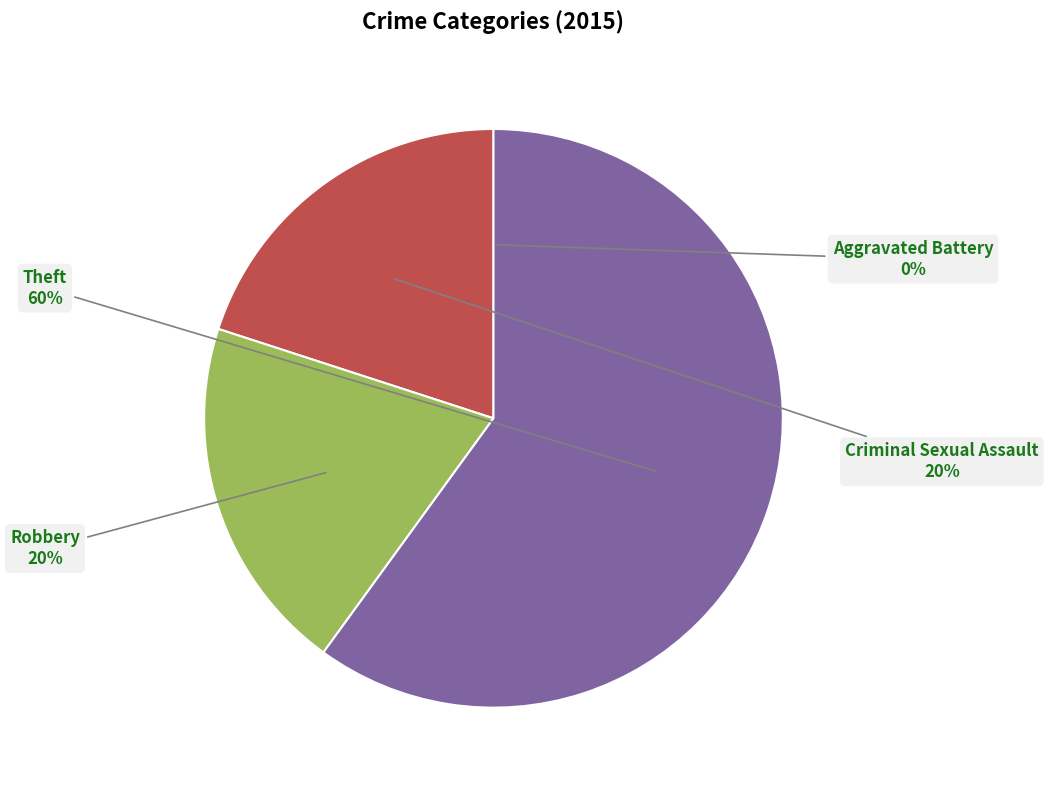

Is there a majority slice in this chart?

Yes